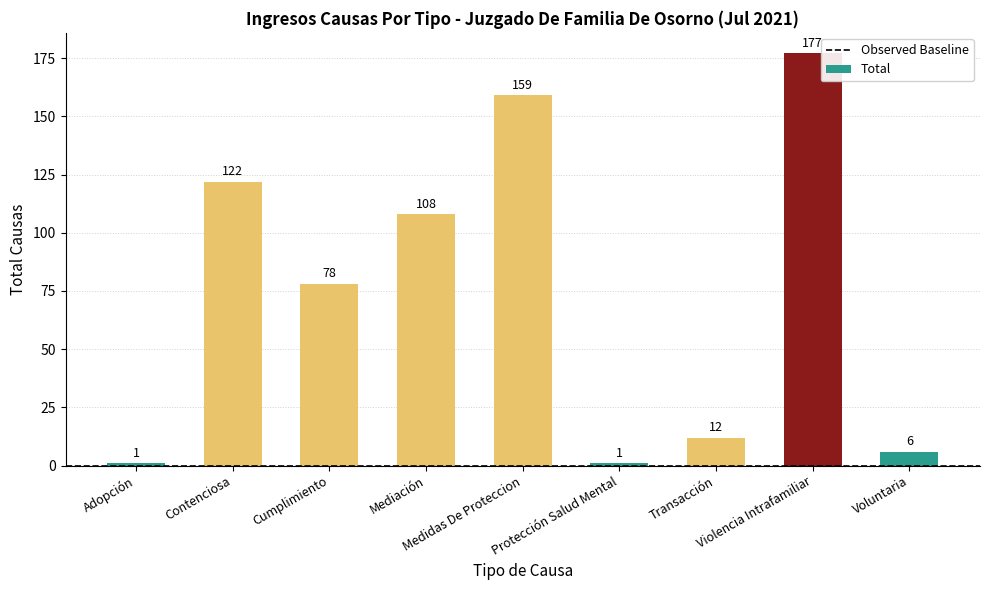

Count the number of data series in this chart.

1